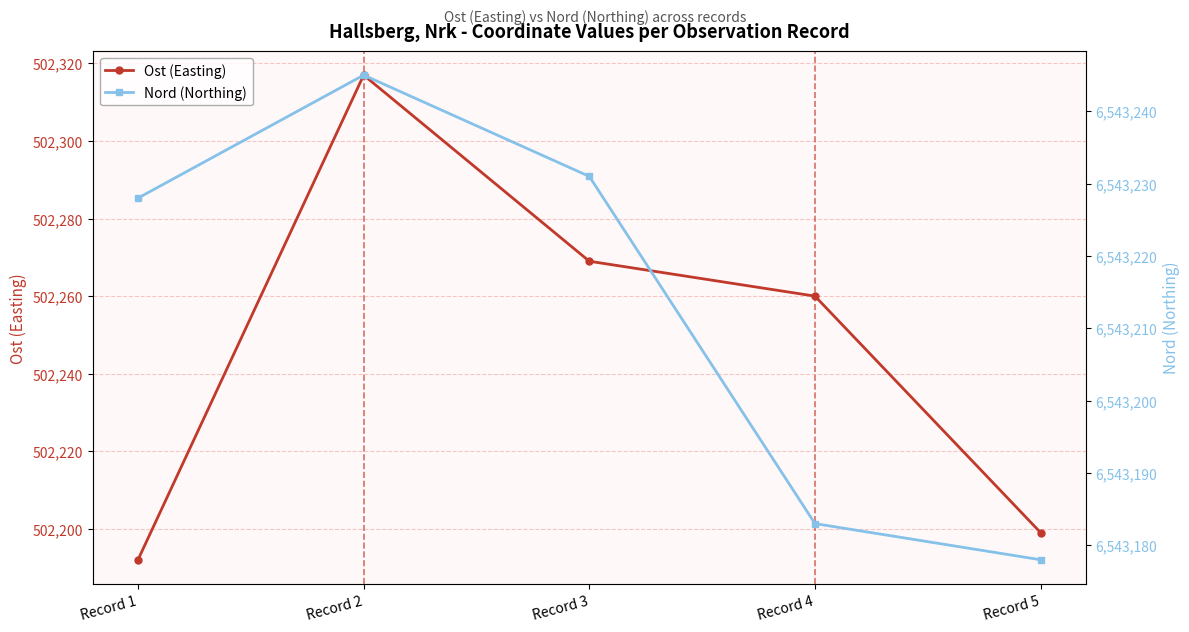

Is the value of Nord (Northing) at Record 2 greater than the value of Ost (Easting) at Record 4?

Yes